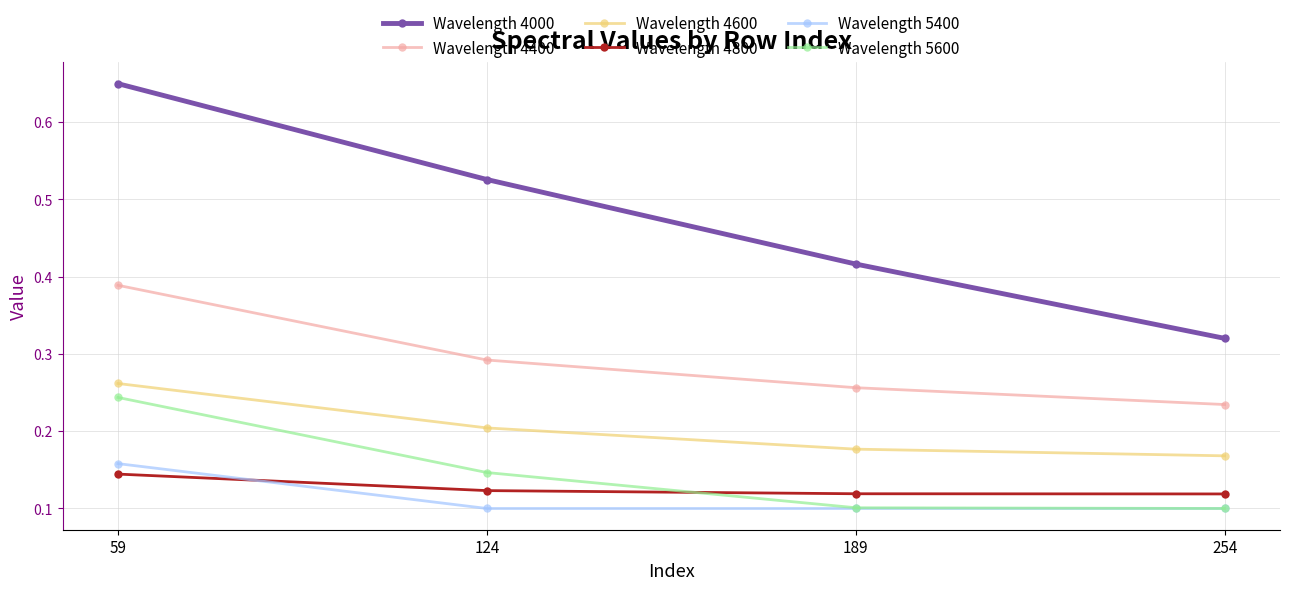

Which series has the widest spread of values?

Wavelength 4000